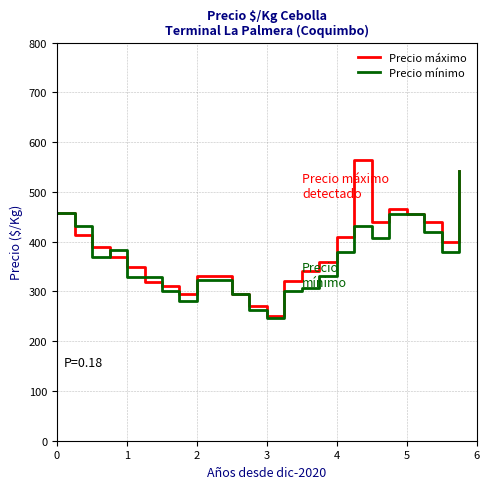

What is the maximum value shown in the chart?

563